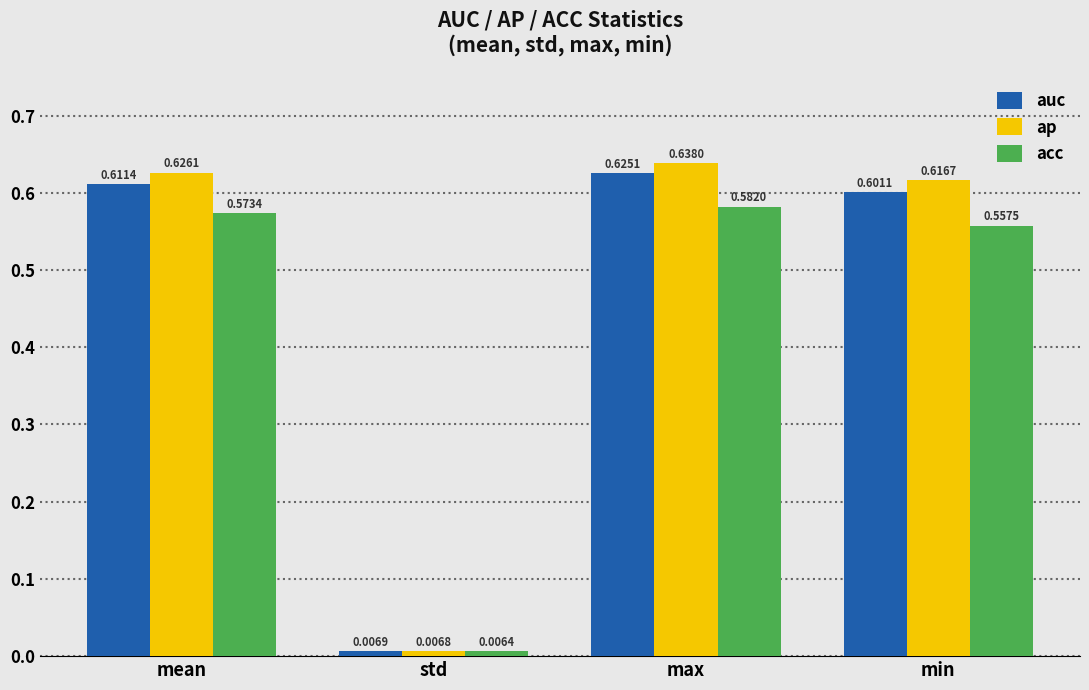

What is the sum of all auc values?

1.8